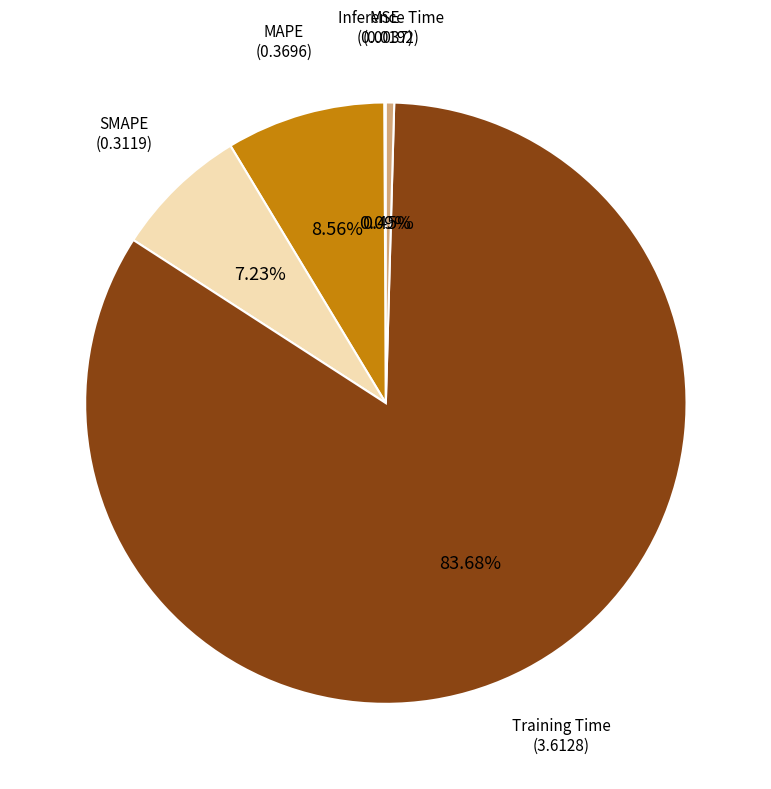

Do MAPE and Inference Time together represent more than half of the pie?

No